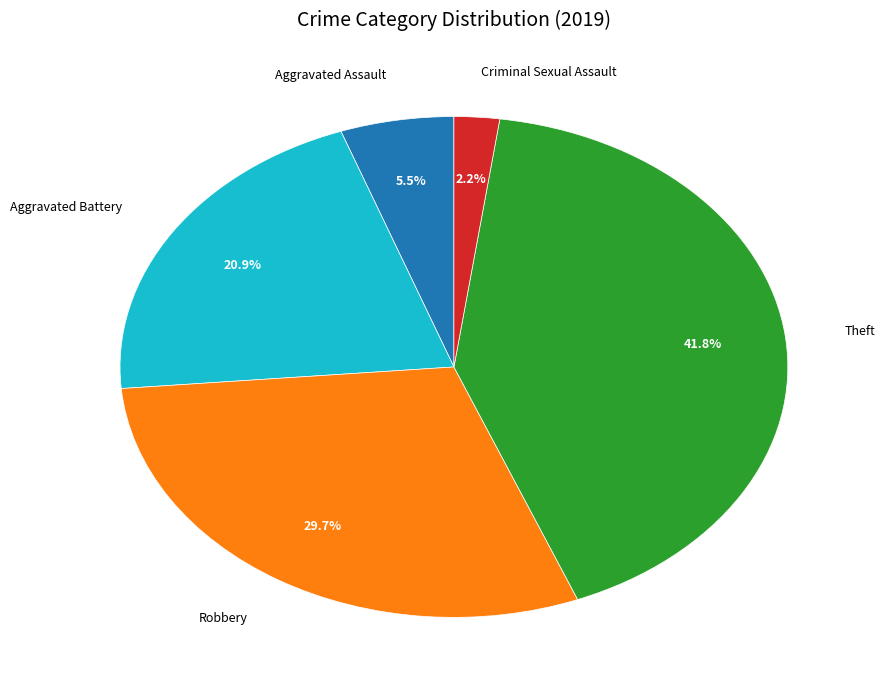

To the nearest percent, what is the average slice percentage?

20%